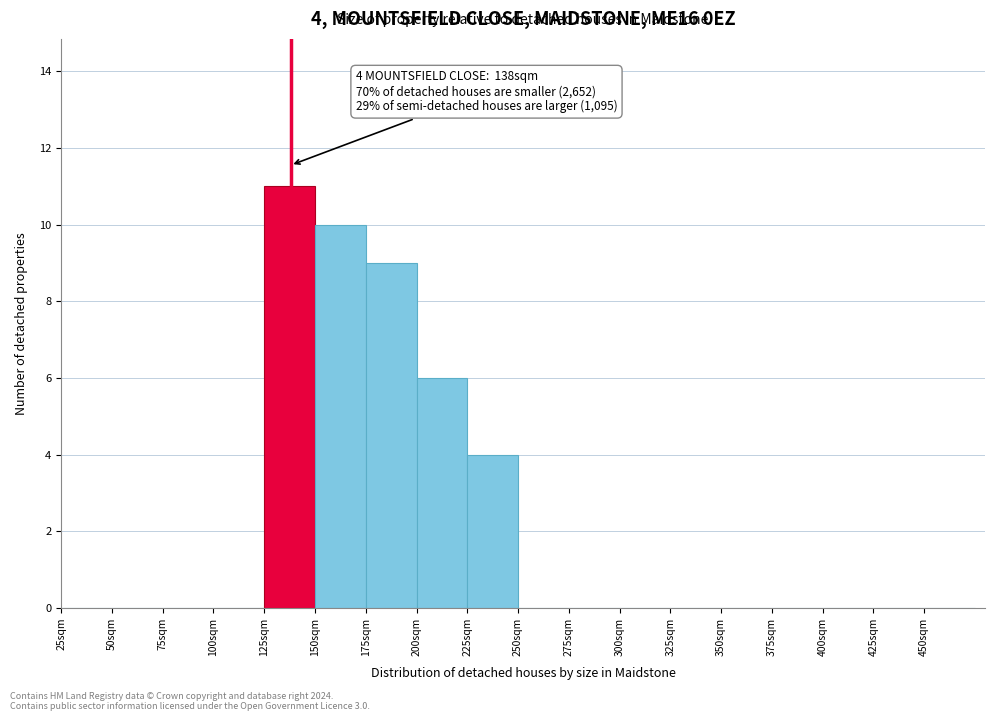

Over which range of the x-axis is the bar tallest?

125 to 150